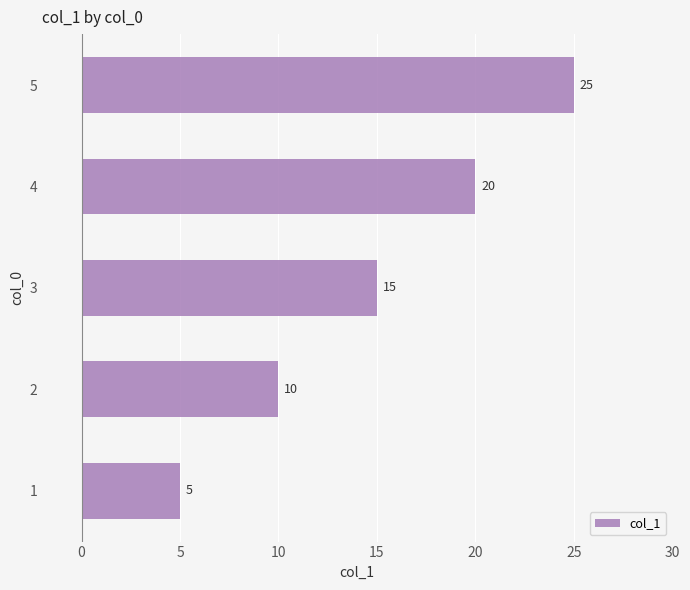

Reading bottom to top, list all the values displayed in this chart.

5	10	15	20	25